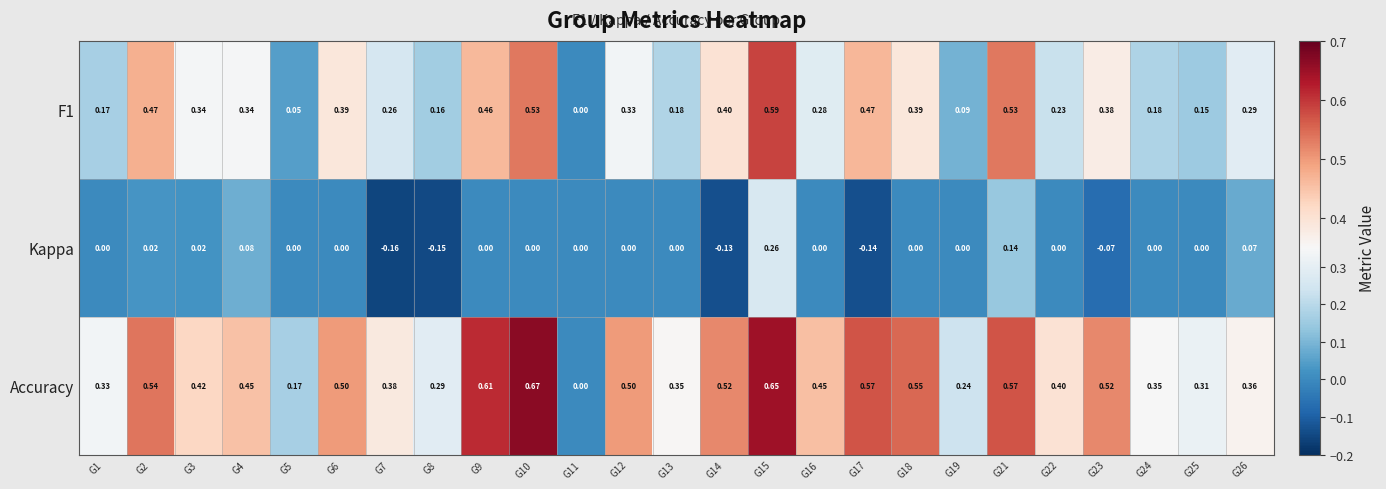

Is the value of Accuracy at G16 greater than the value of F1 at G18?

Yes